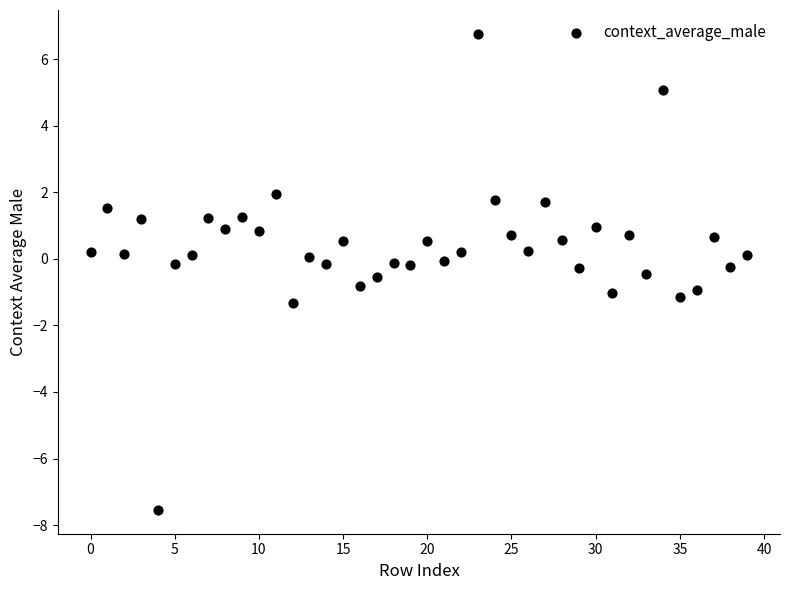

What is the range of Y values (max minus min)?

14.3